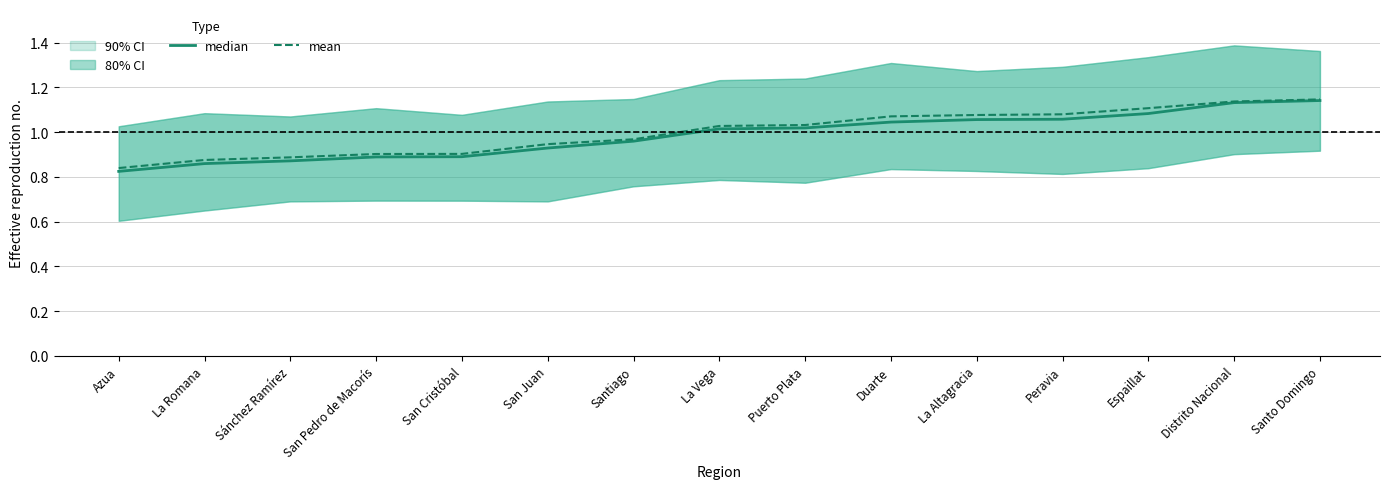

Reading left to right, transcribe all the data shown in this chart.

median: 0.8	0.9	0.9	0.9	0.9	0.9	1.0	1.0	1.0	1.0	1.1	1.1	1.1	1.1	1.1
mean: 0.8	0.9	0.9	0.9	0.9	0.9	1.0	1.0	1.0	1.1	1.1	1.1	1.1	1.1	1.1